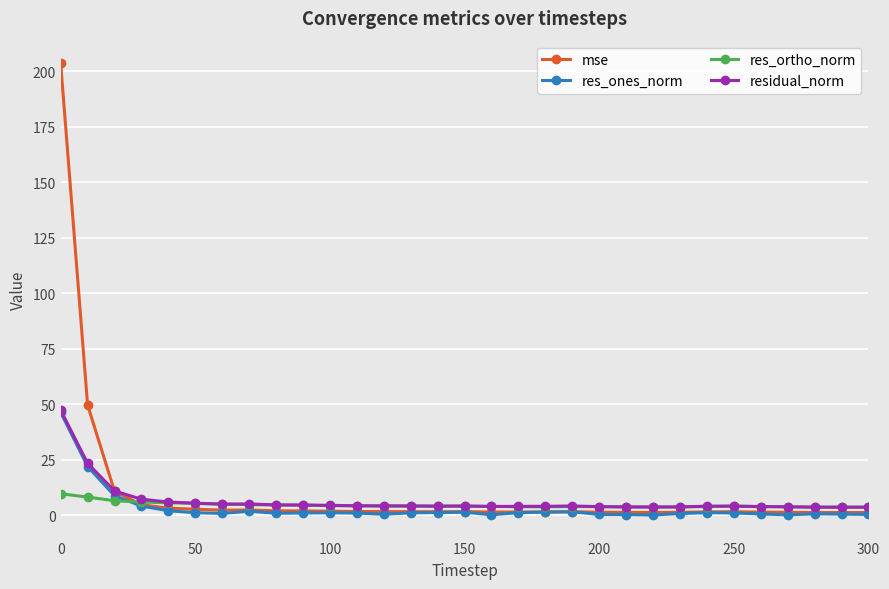

True or false: residual_norm has more than 0 points higher than both neighbors.

True